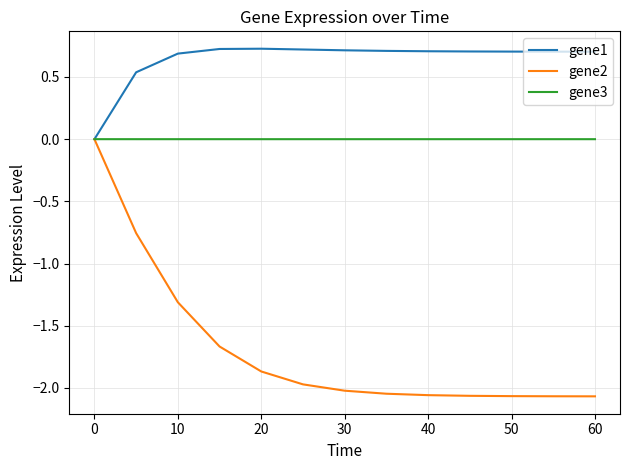

Which series has the largest range (max minus min)?

gene2